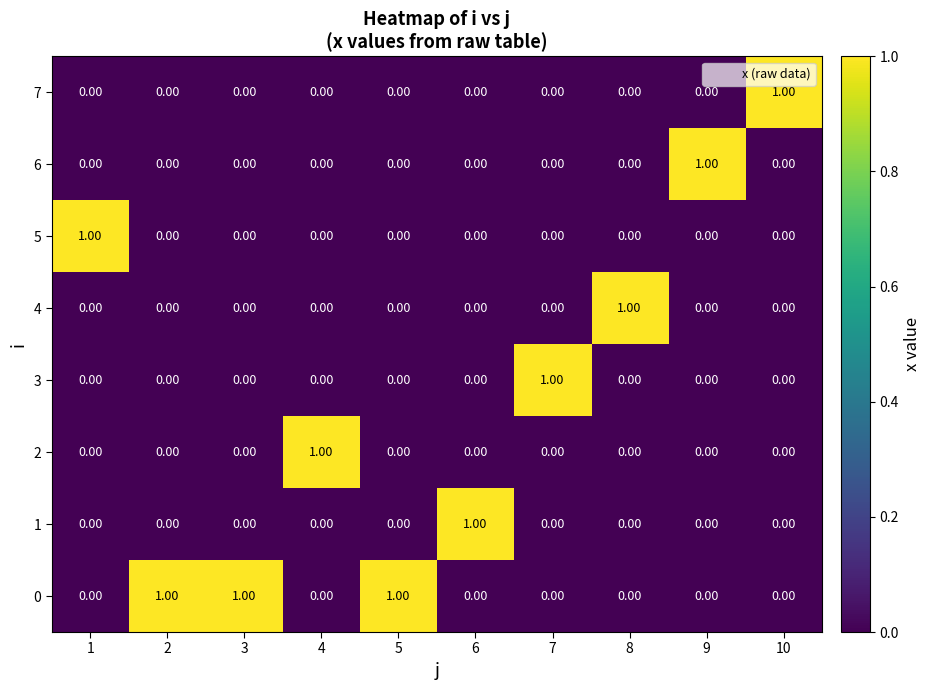

At how many categories does at least one series exceed 0?

10